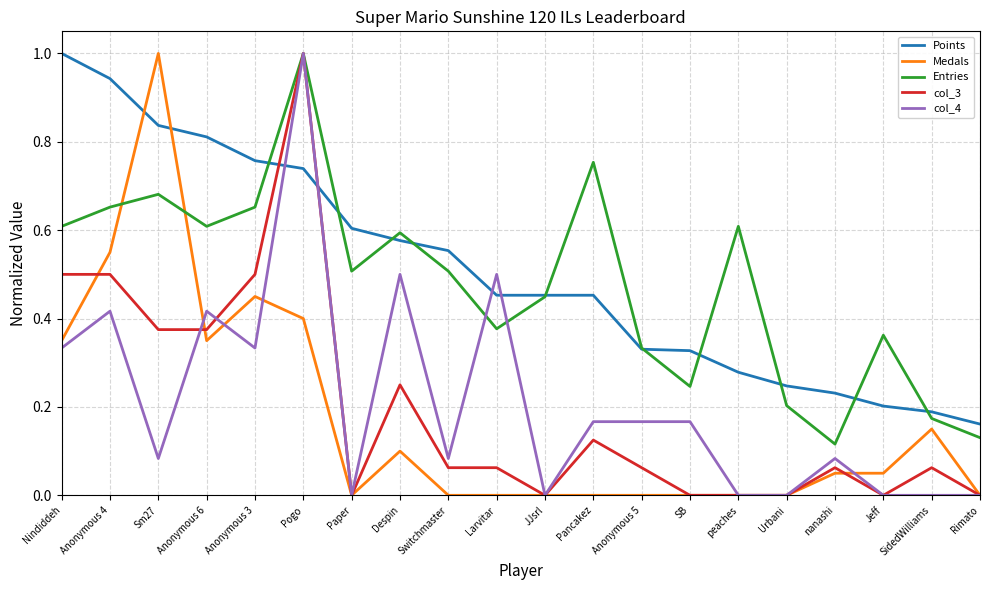

What is the total value across all series at Anonymous 6?

2.6